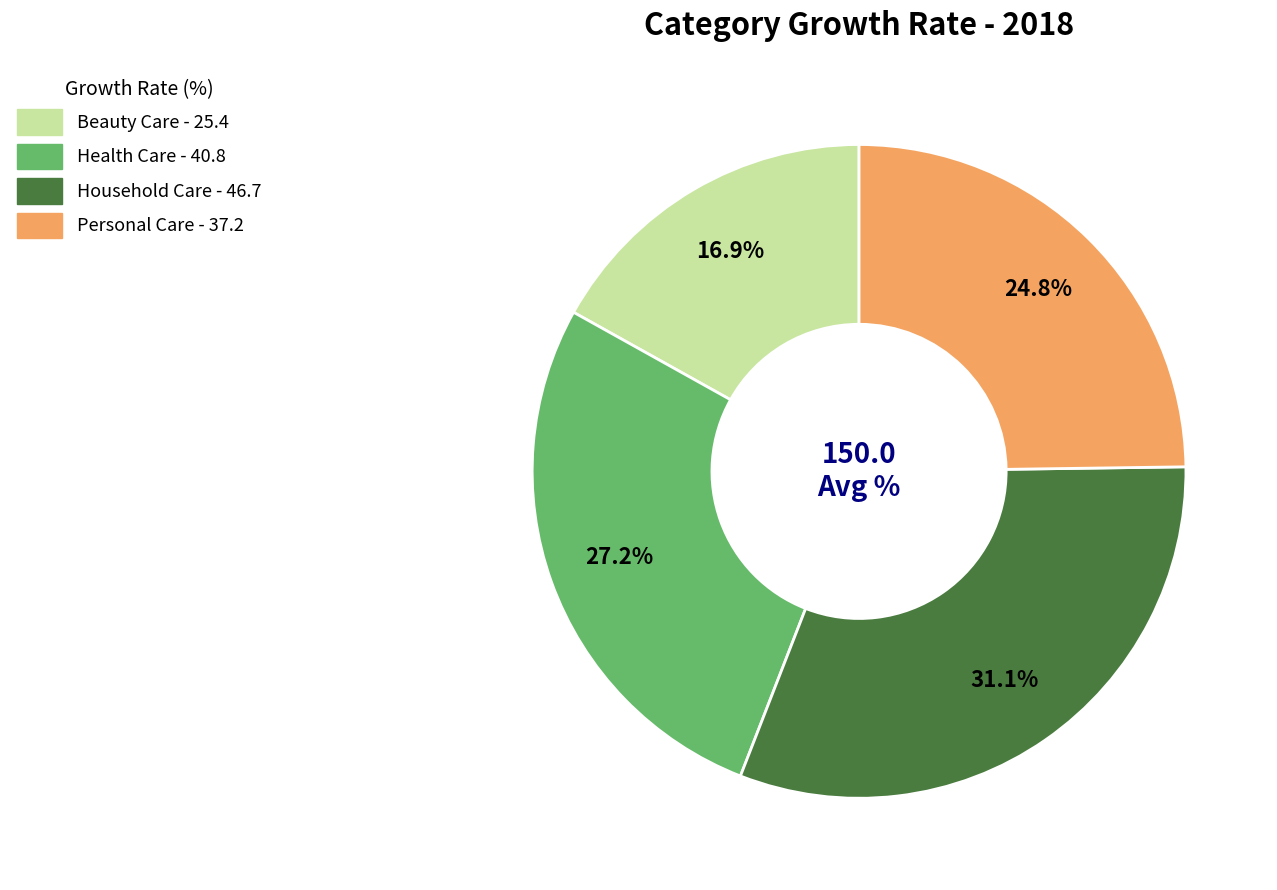

To the nearest percent, what is the average slice percentage?

25%